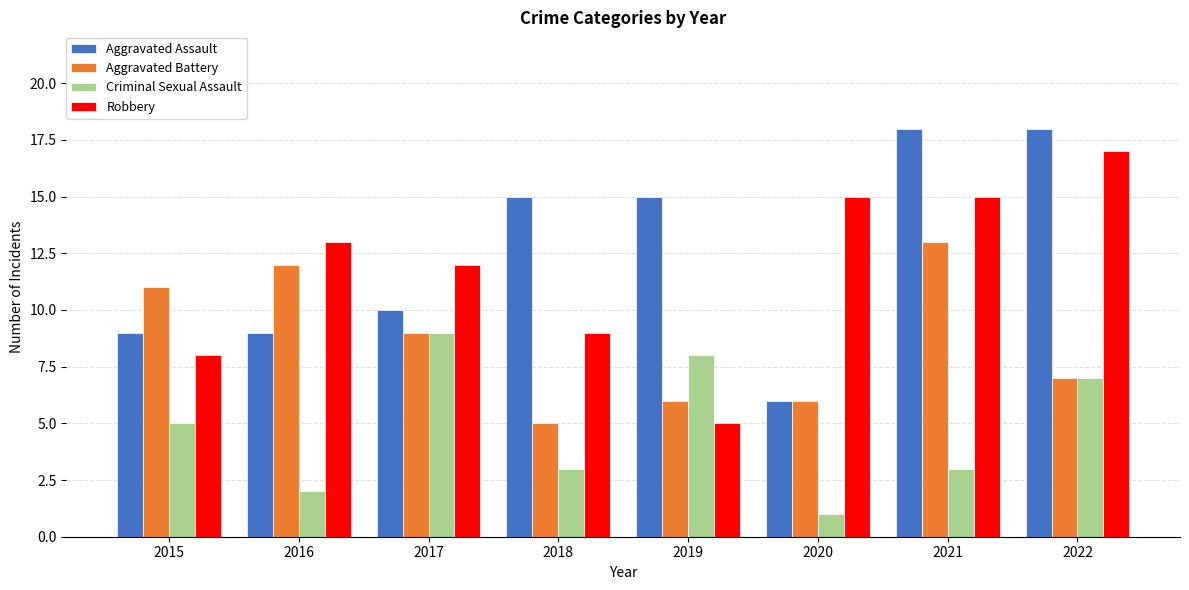

What is the sum of the Robbery values at 2017 and 2022?

29